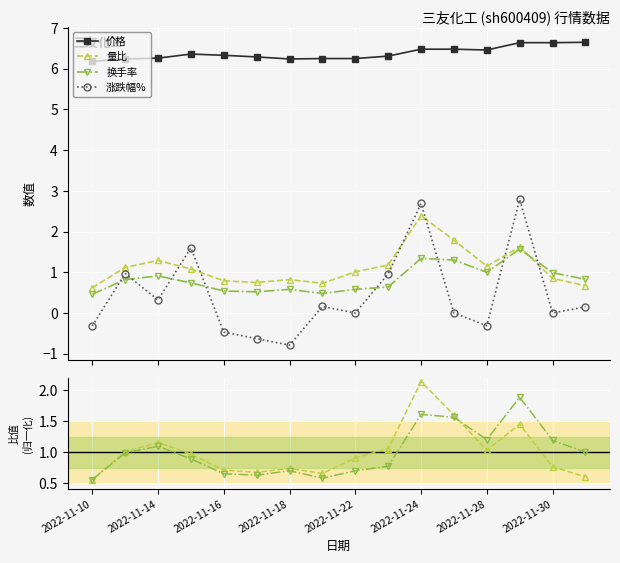

Count the number of categories in the chart.

16